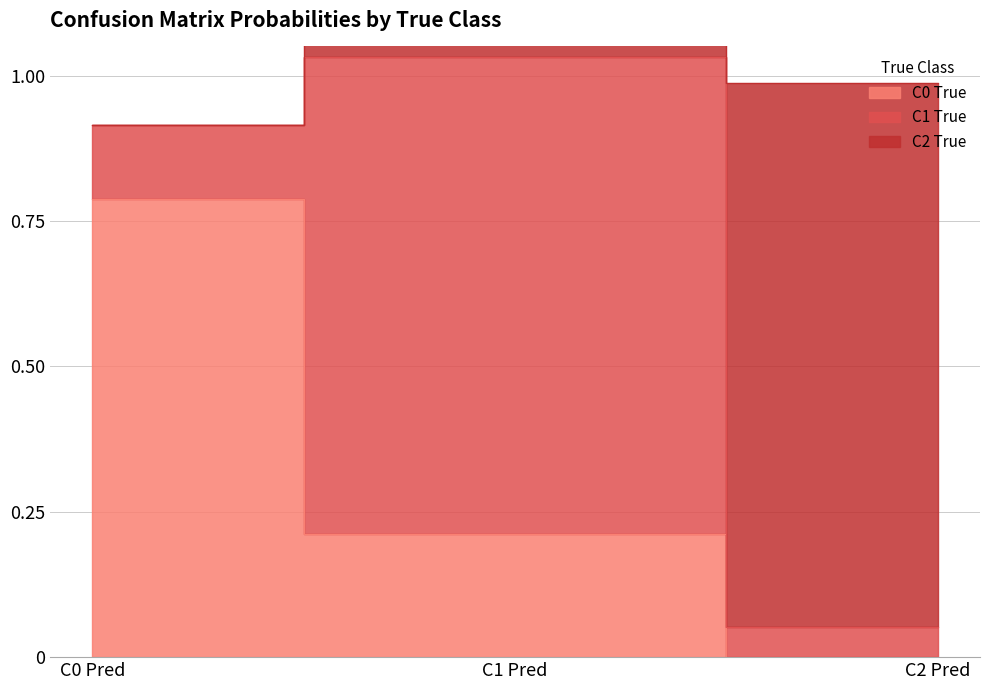

What is the maximum value for C0 True?

0.8